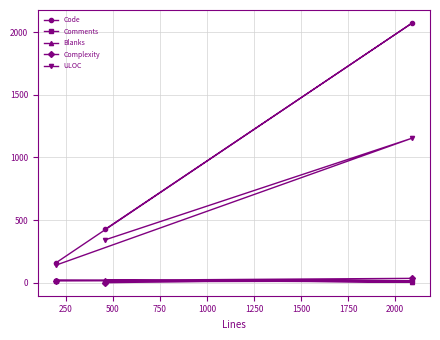

Which series has the widest spread of values?

Code